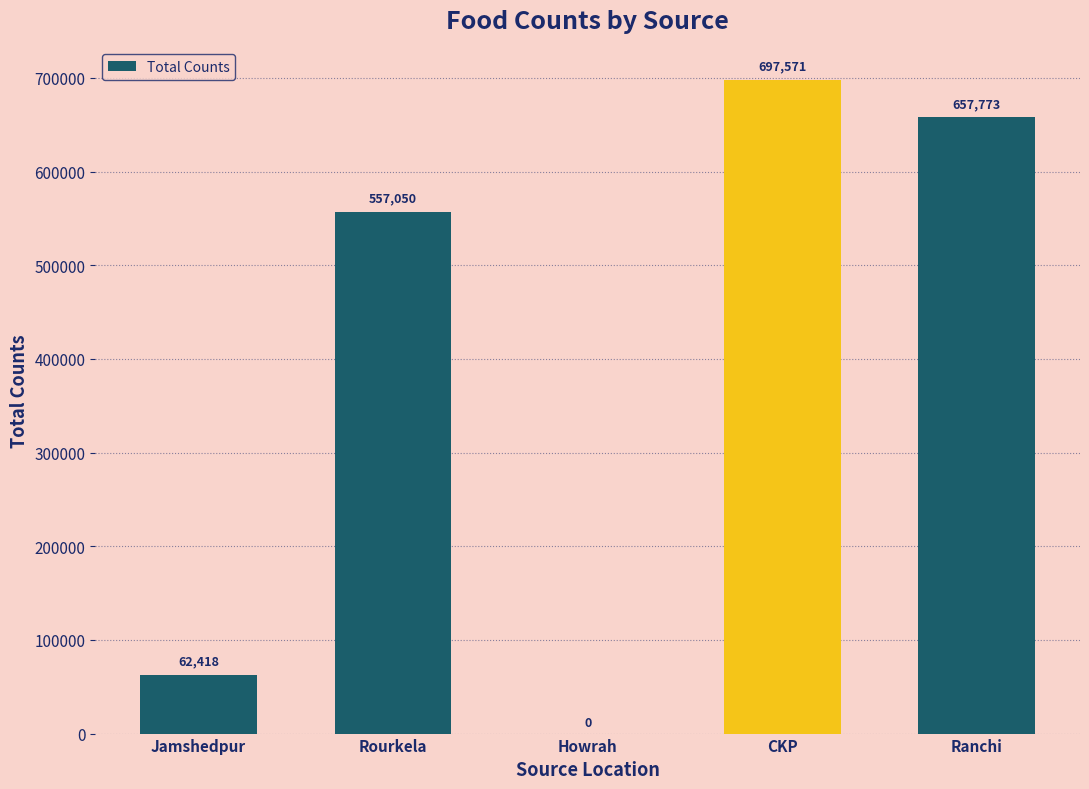

What is the sum of all values?

1974812